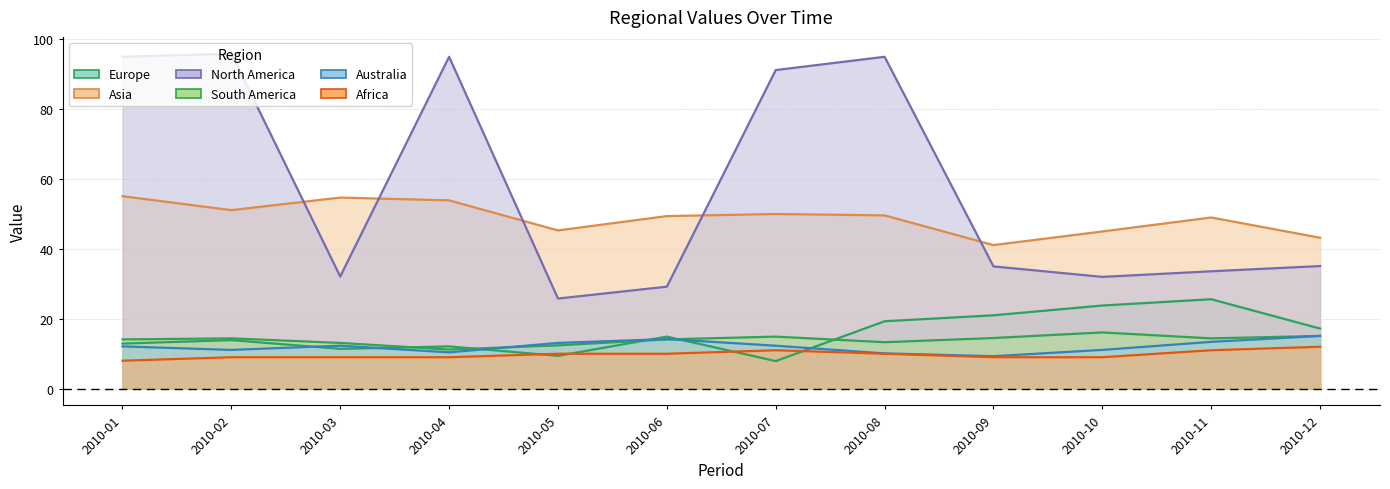

Is it true that South America equals 14.1 at 2010-06?

True